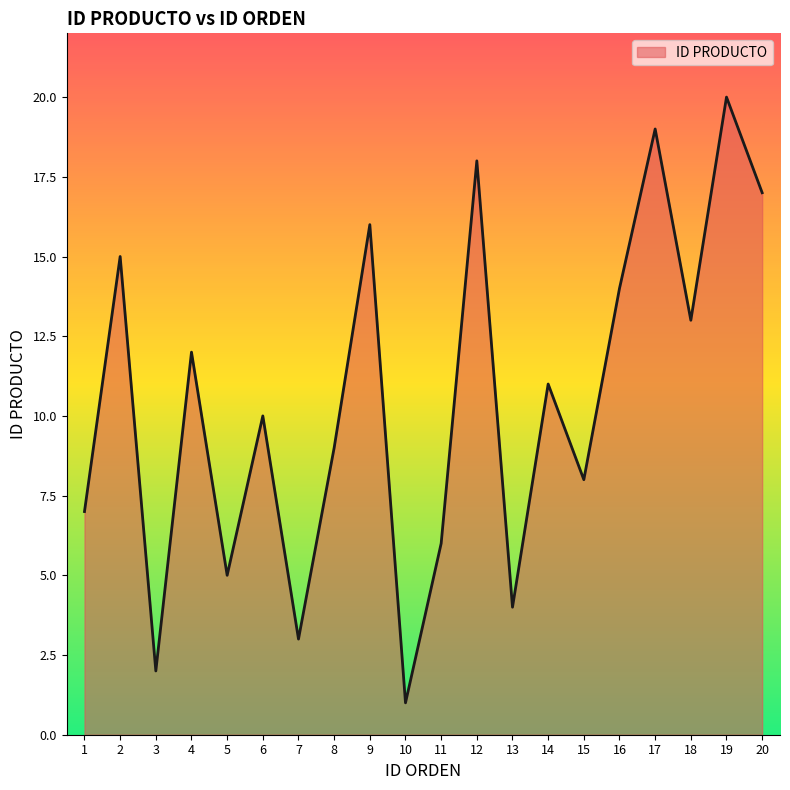

The value at 19 is 20. True or false?

True